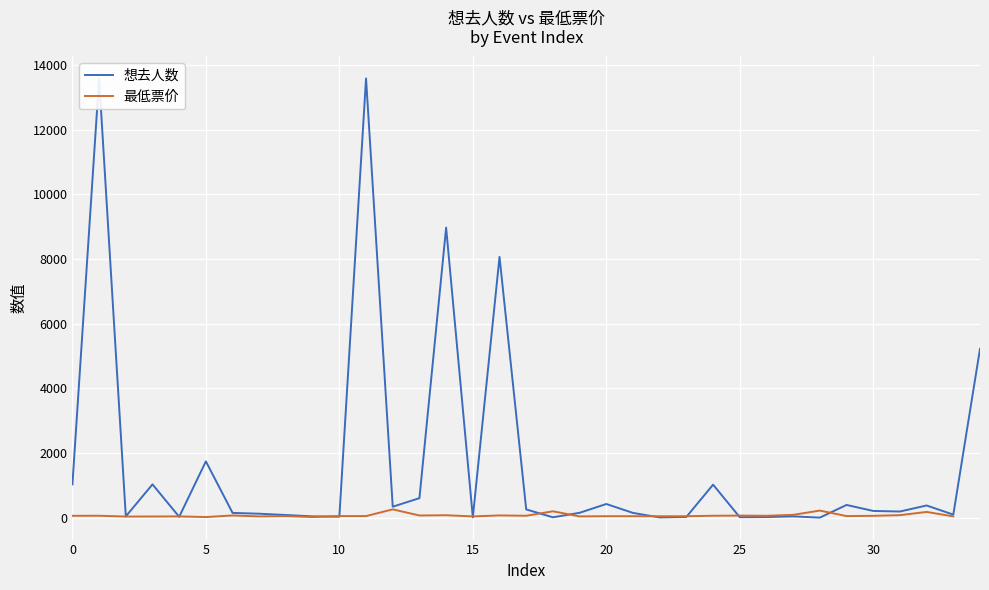

Which category has the highest value across all series?

11